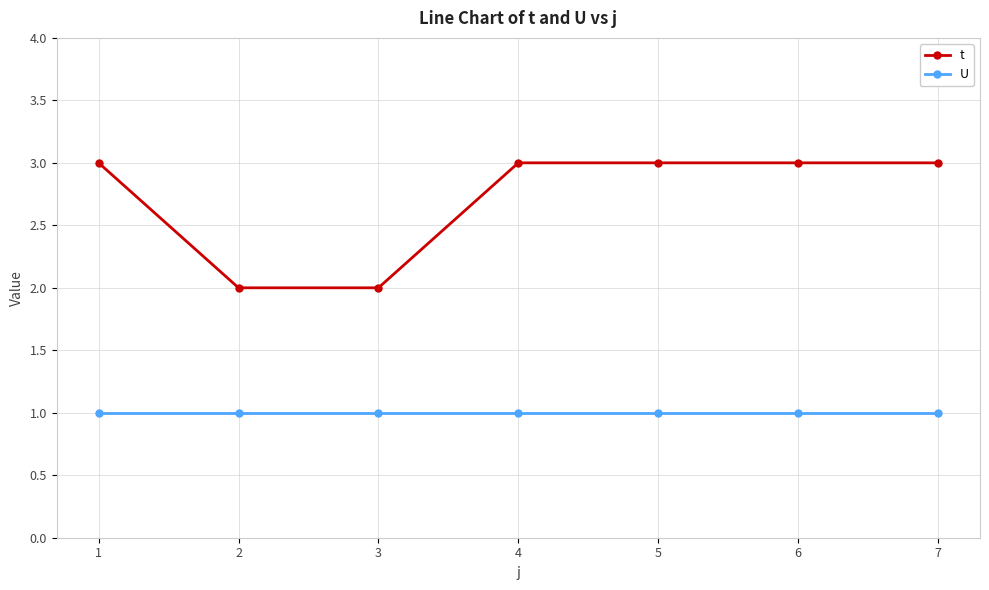

How many lines are shown in the chart?

2